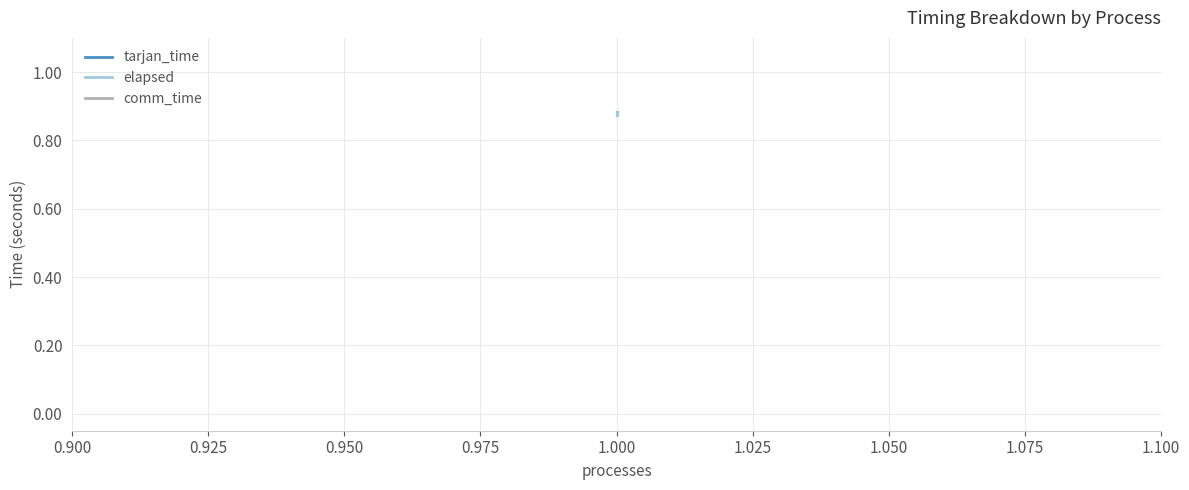

True or false: tarjan_time and elapsed cross at least once.

False